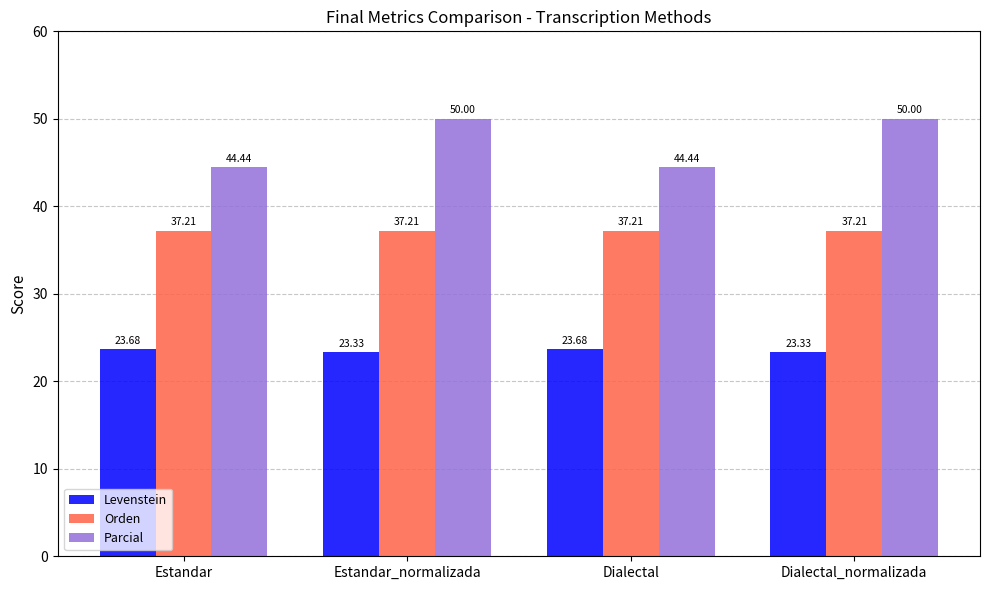

The value of Orden at Dialectal is 18.2. True or false?

False